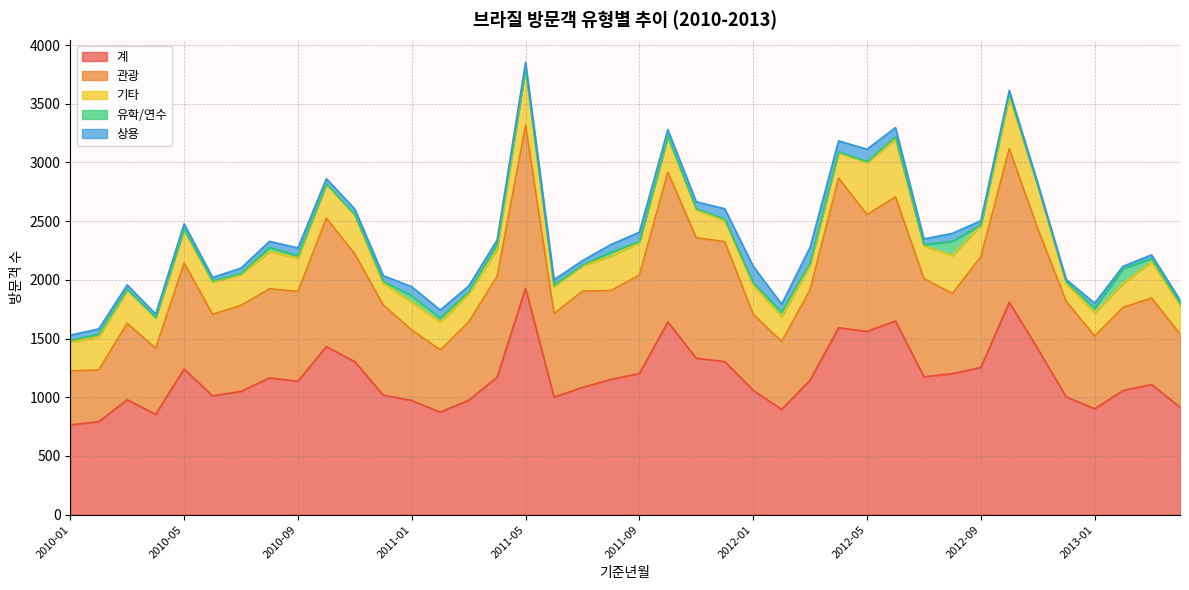

What position from the right is 2010-04?

37